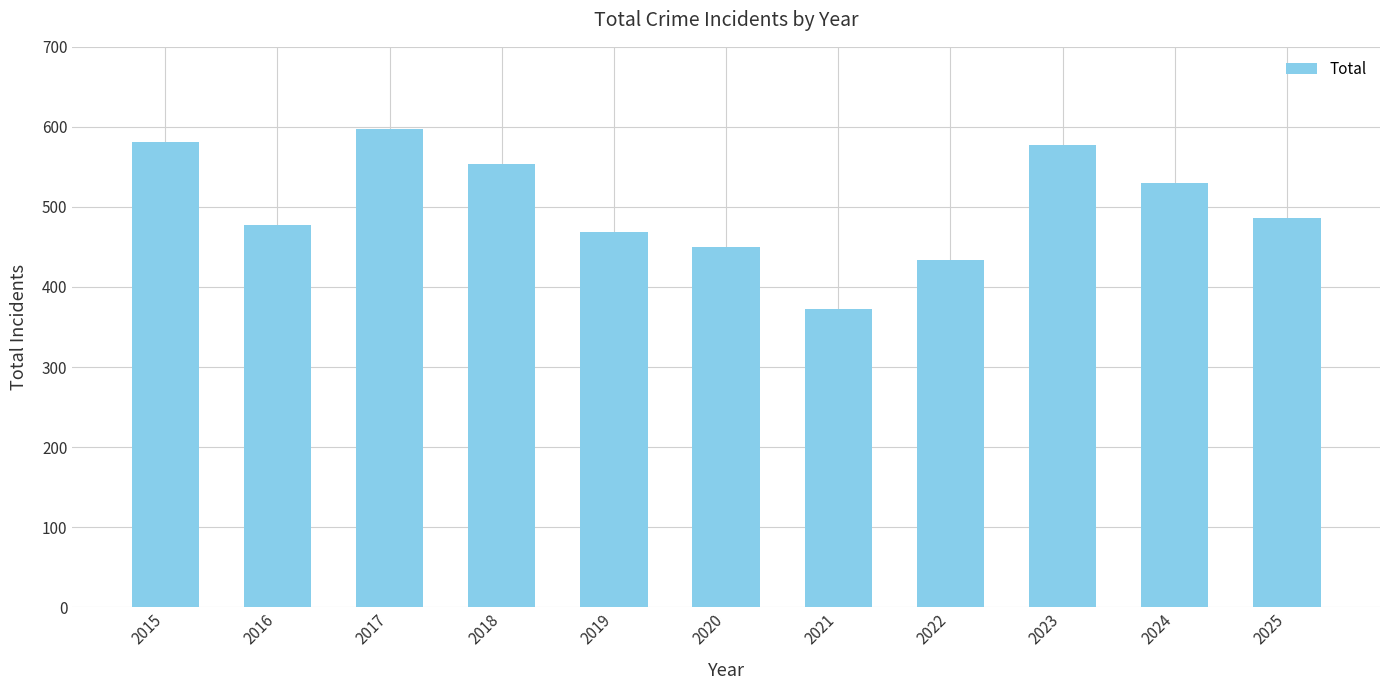

Which has a higher value, 2018 or 2017?

2017